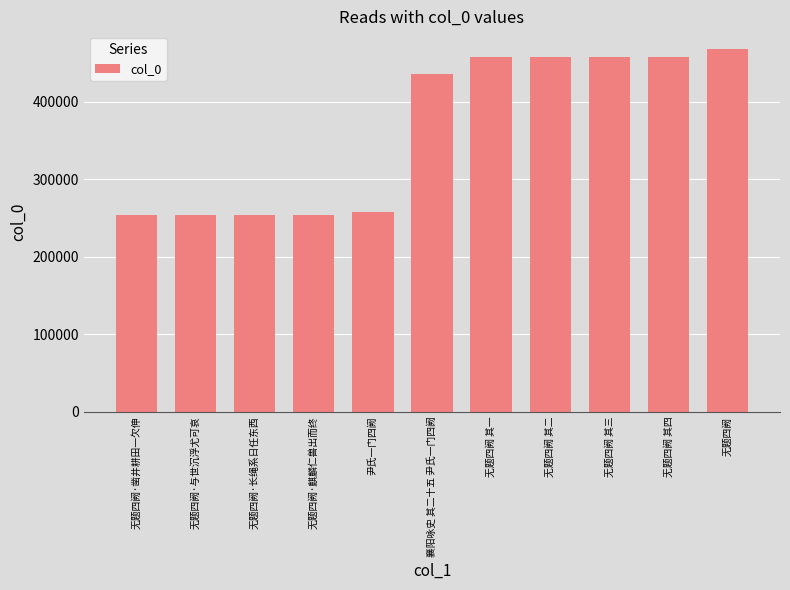

What is the average value?

364166